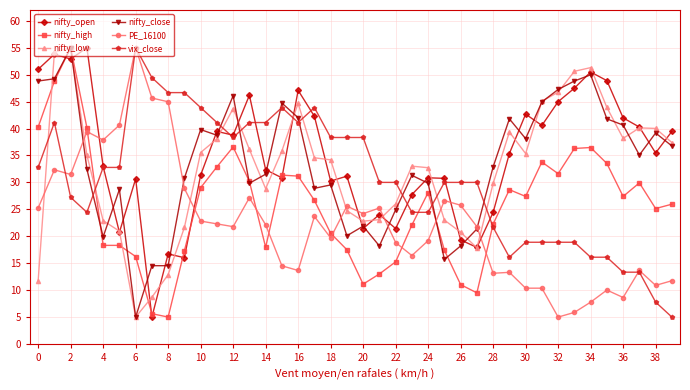

What is the greatest value displayed?

55.0